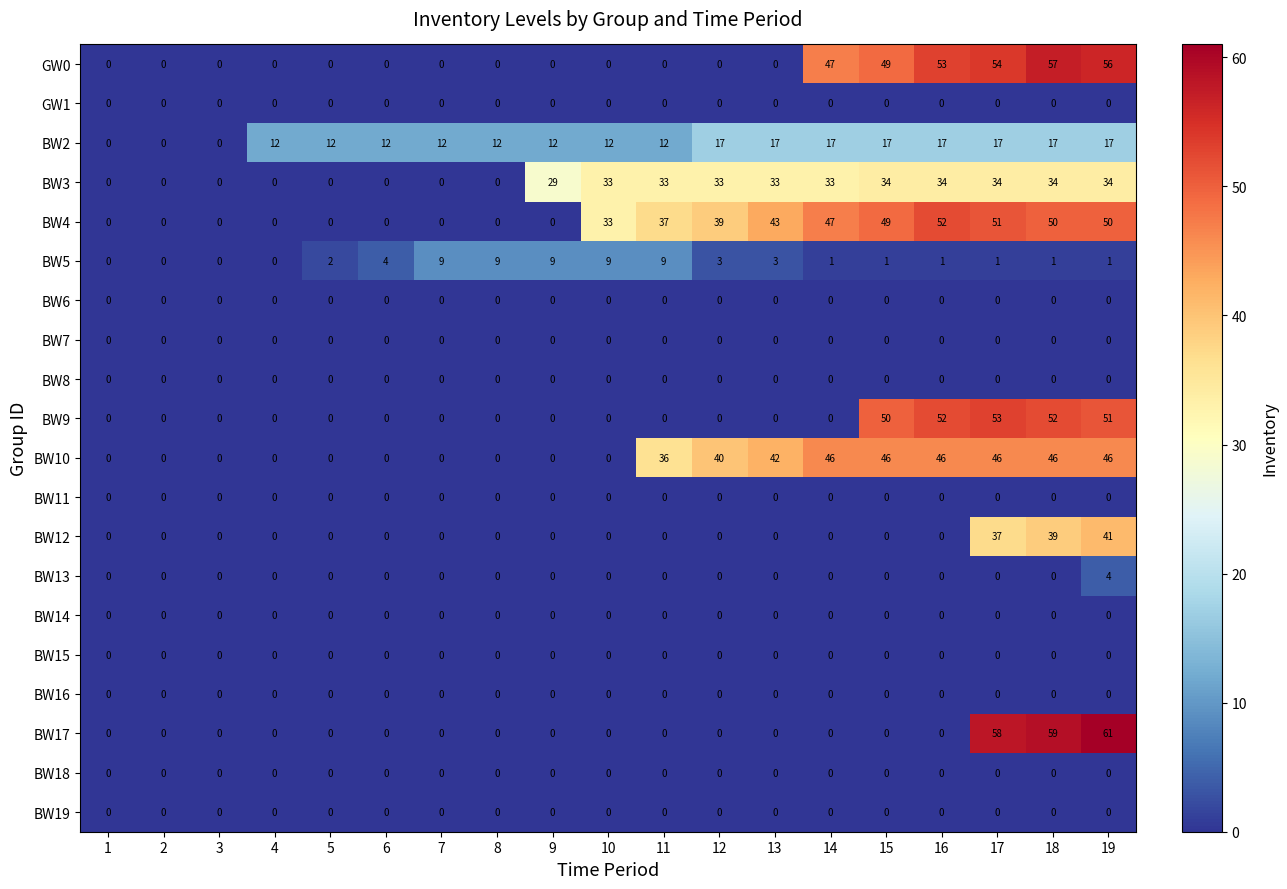

What is the difference between the maximum and minimum values in the BW12 series?

41